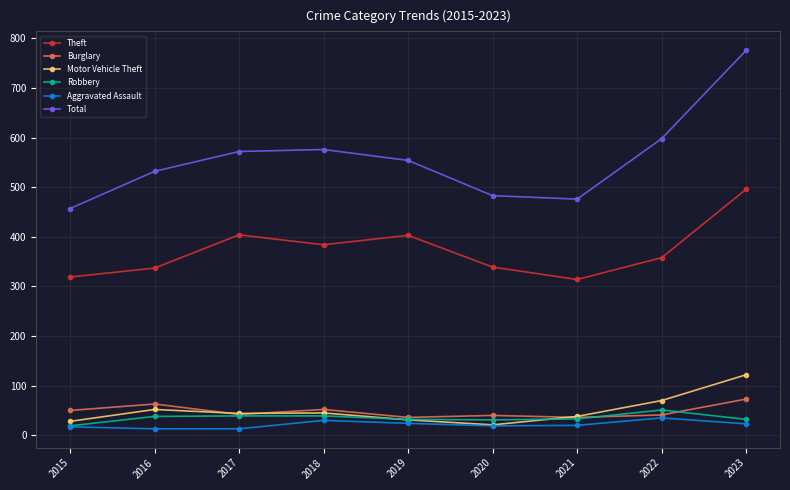

True or false: Theft has a value of 701 at 2023.

False